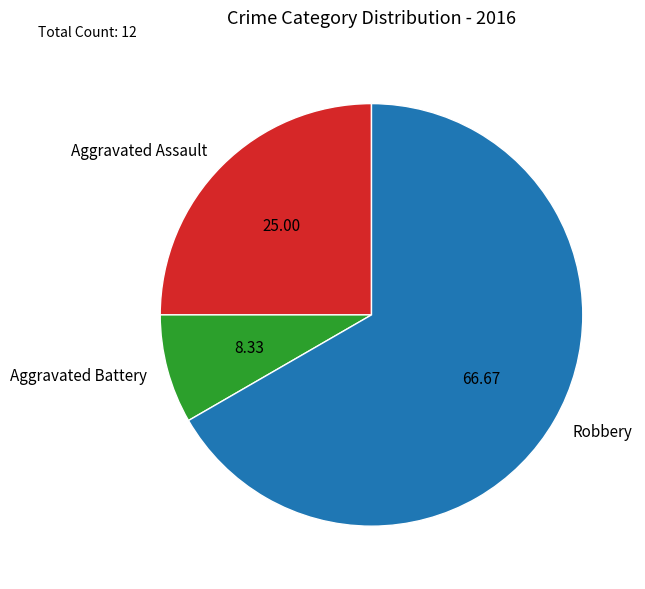

How many slices are in this pie chart?

3